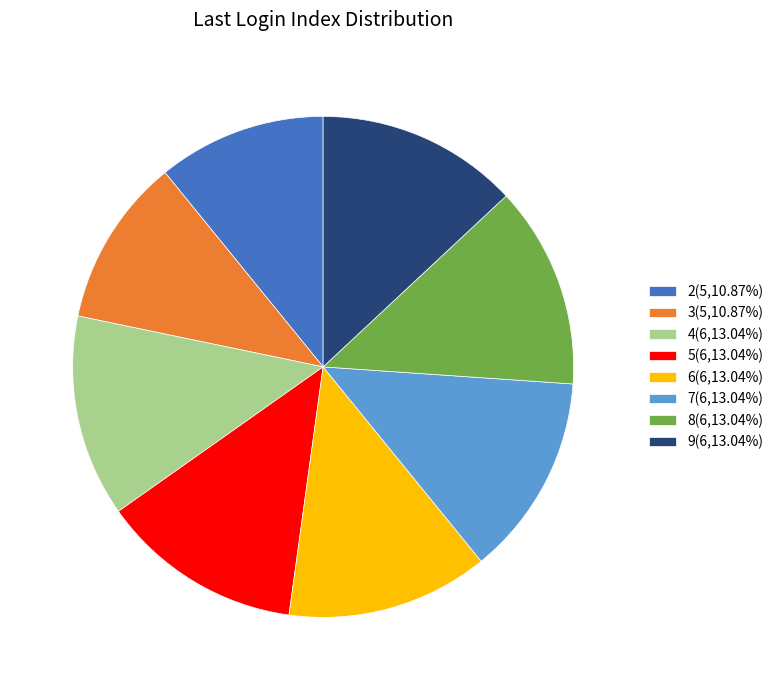

Combined, do 7(6,13.04%) and 3(5,10.87%) account for over 50%?

No